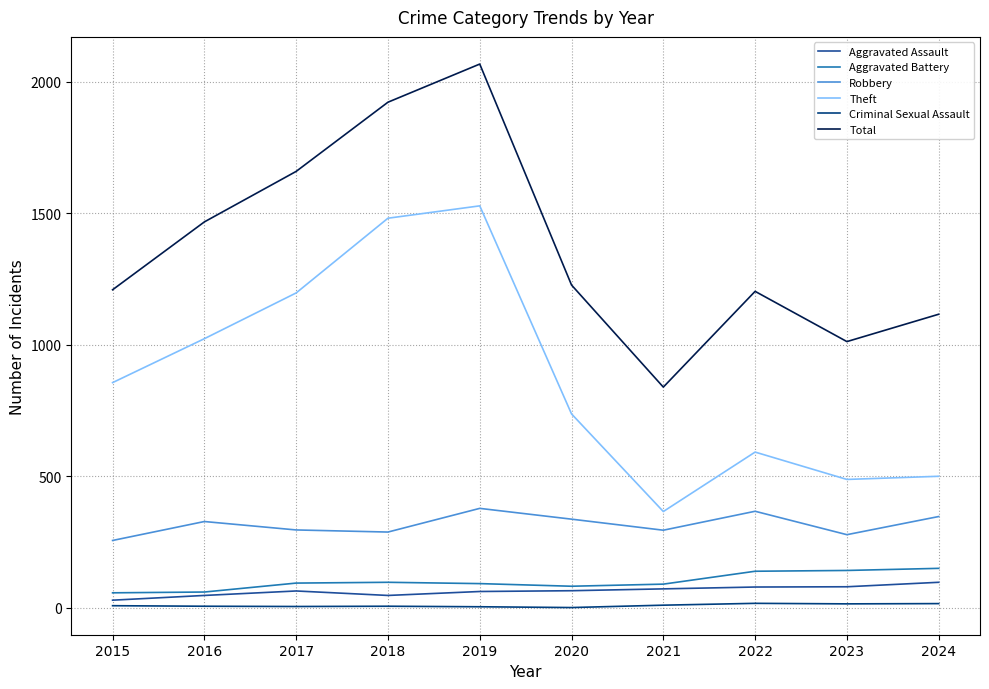

True or false: Aggravated Battery and Criminal Sexual Assault intersect in this chart.

False